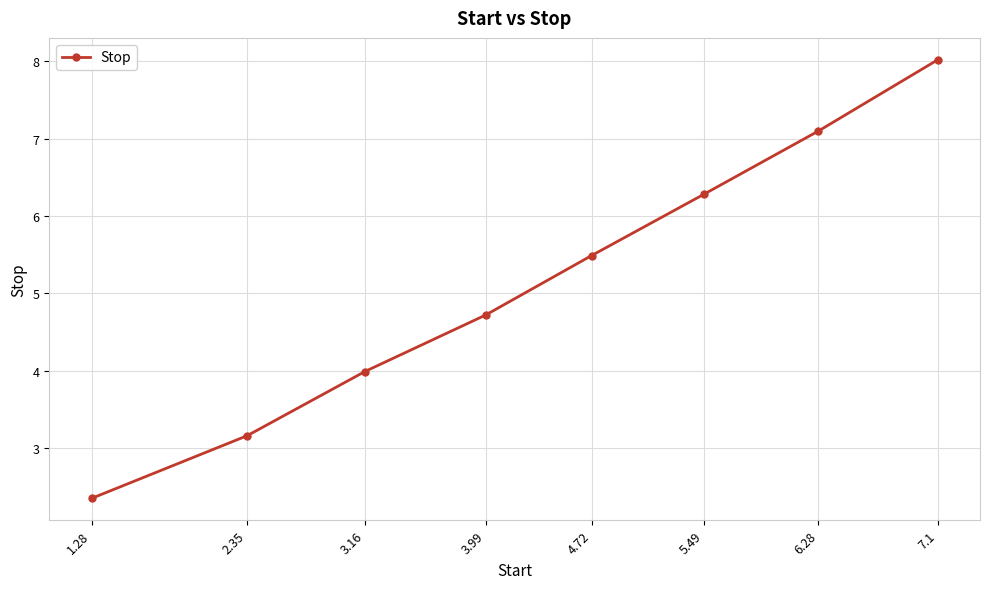

True or false: there are more than 0 points higher than both neighbors.

False